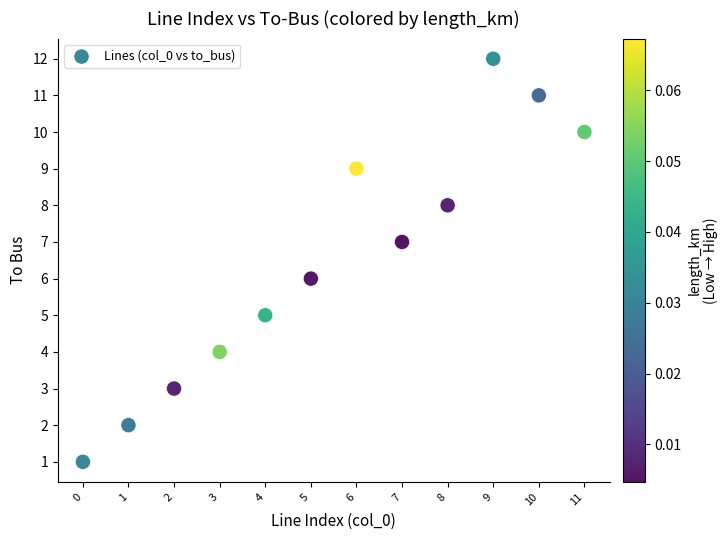

What is the range of Y values (max minus min)?

11